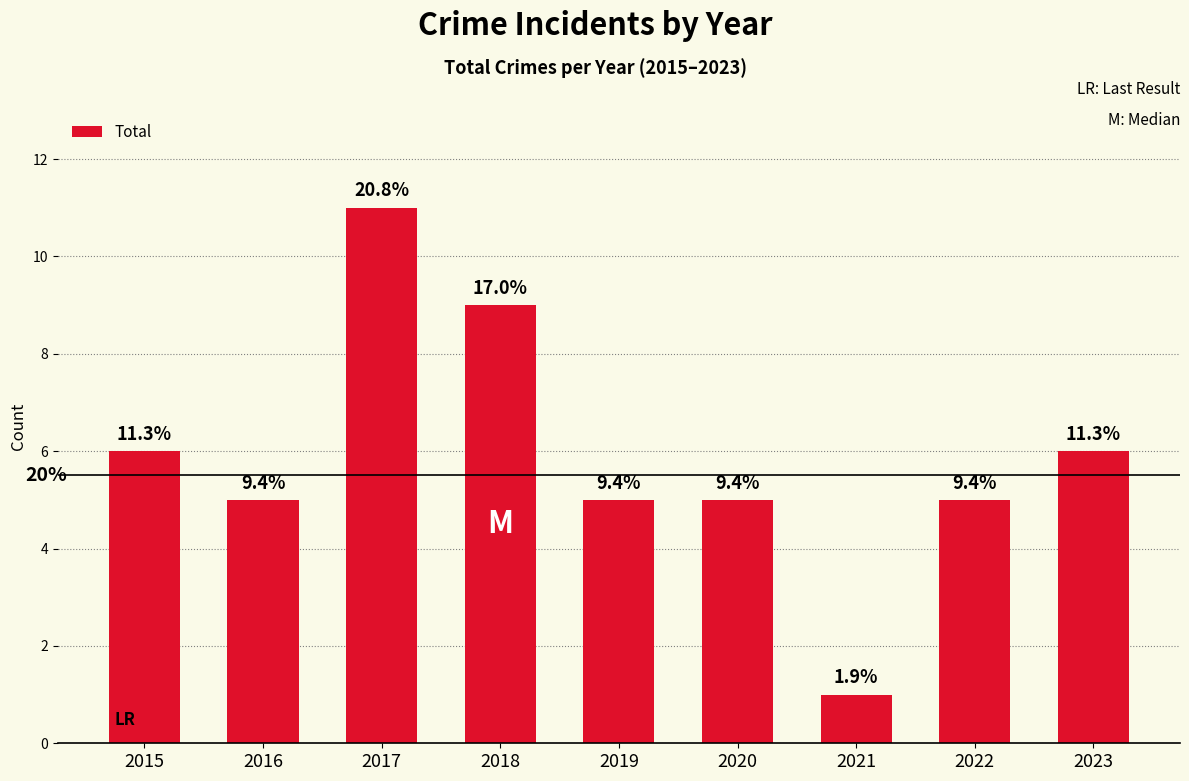

Is it true that the value at 2020 is 5?

True